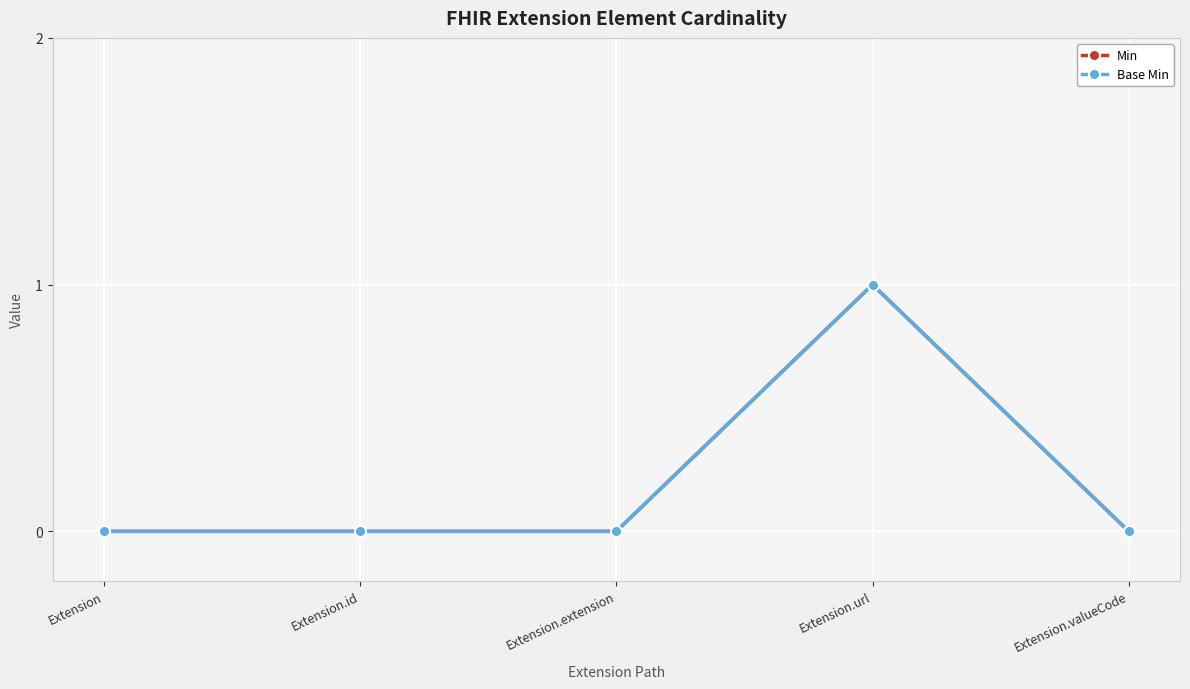

Which series has the largest range (max minus min)?

Min